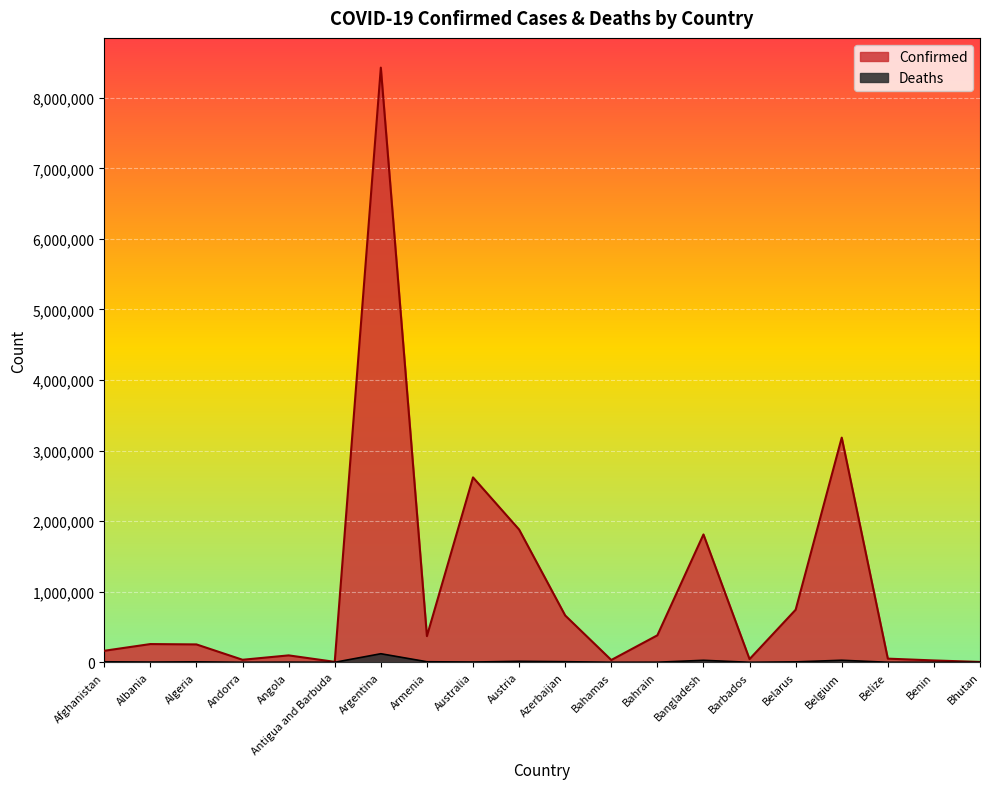

What is the value of the Deaths point at the 5th from the left?

1895